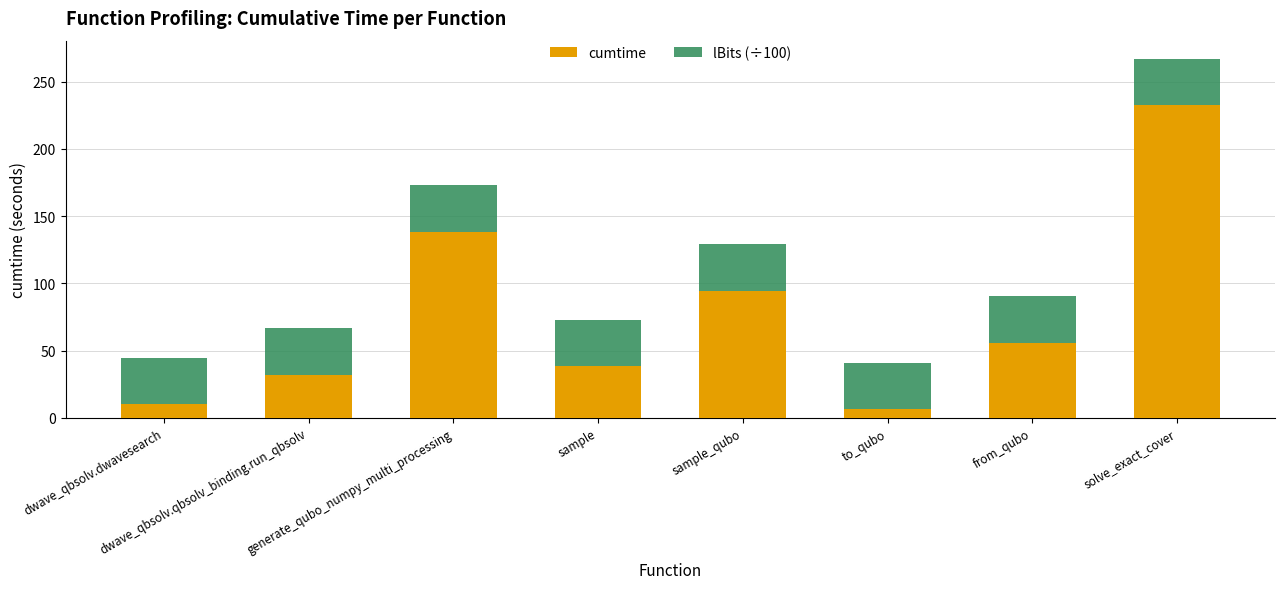

What is the sum of all cumtime values?

606.6